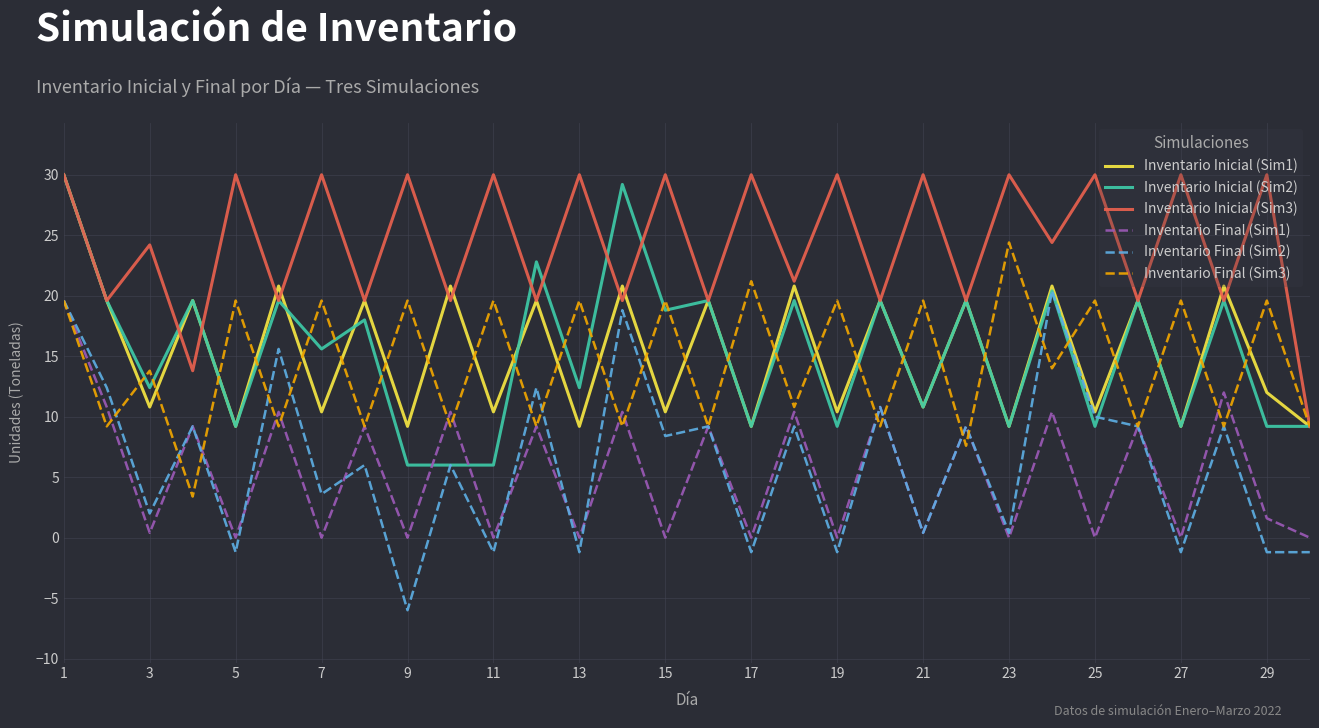

Which series has the largest total across all categories?

Inventario Inicial (Sim3)